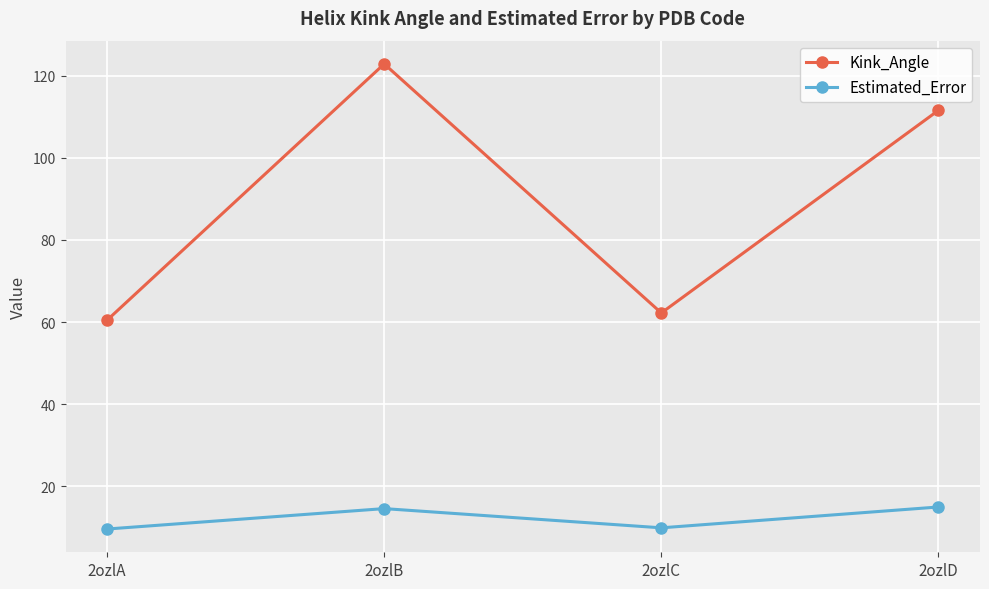

How many lines are shown in the chart?

2